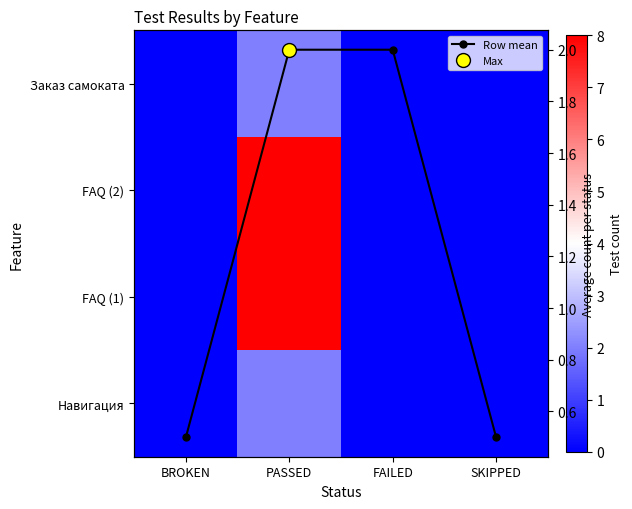

Rank the series by their maximum value, from lowest to highest.

Навигация, Заказ самоката, Row mean, FAQ (1), FAQ (2)